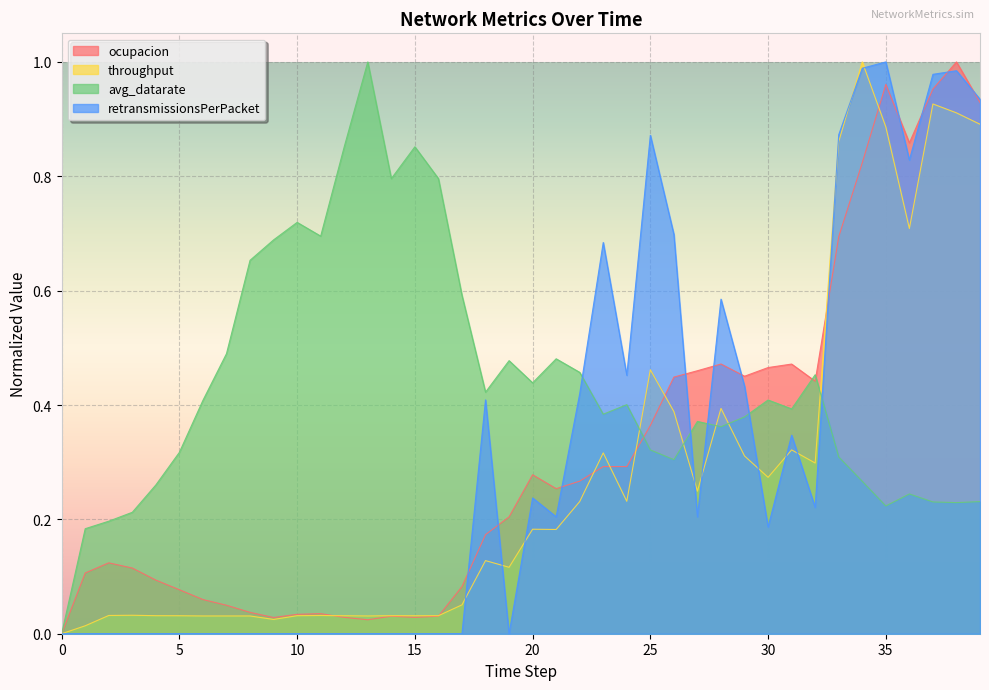

What is the greatest value displayed?

1.0